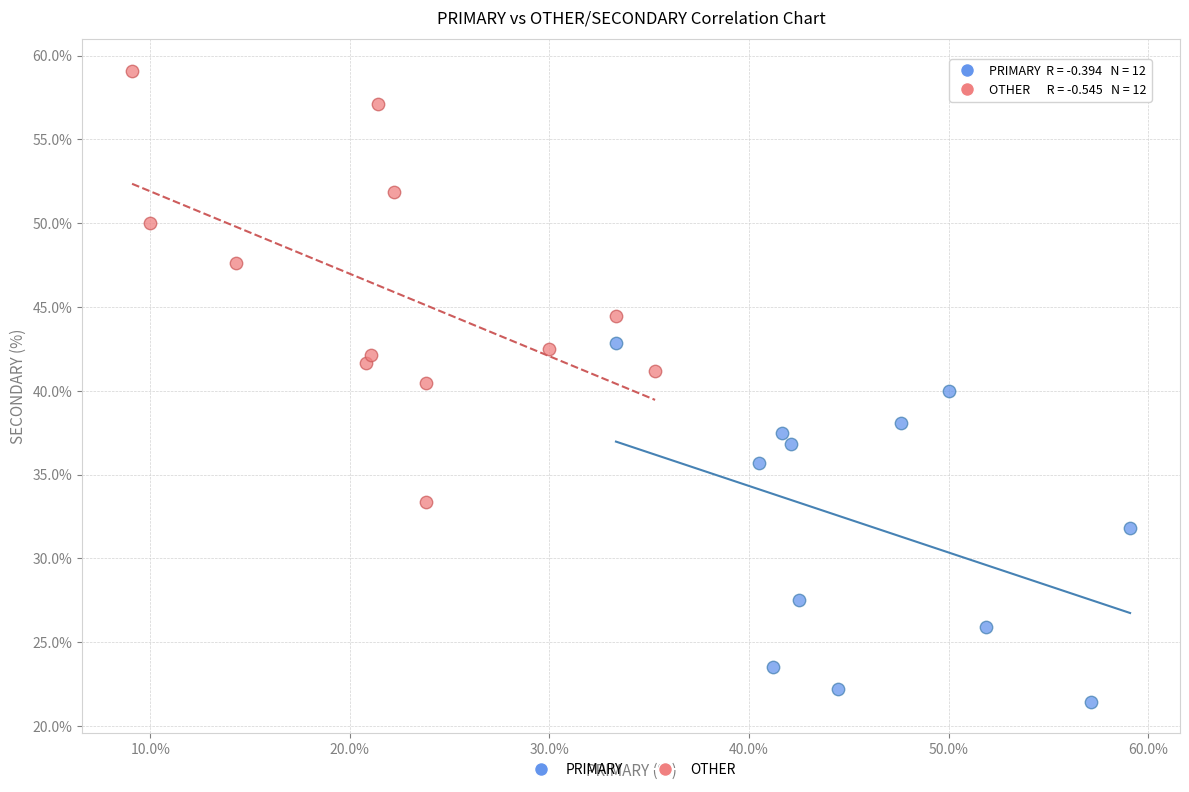

Which series has the widest spread of Y values?

OTHER